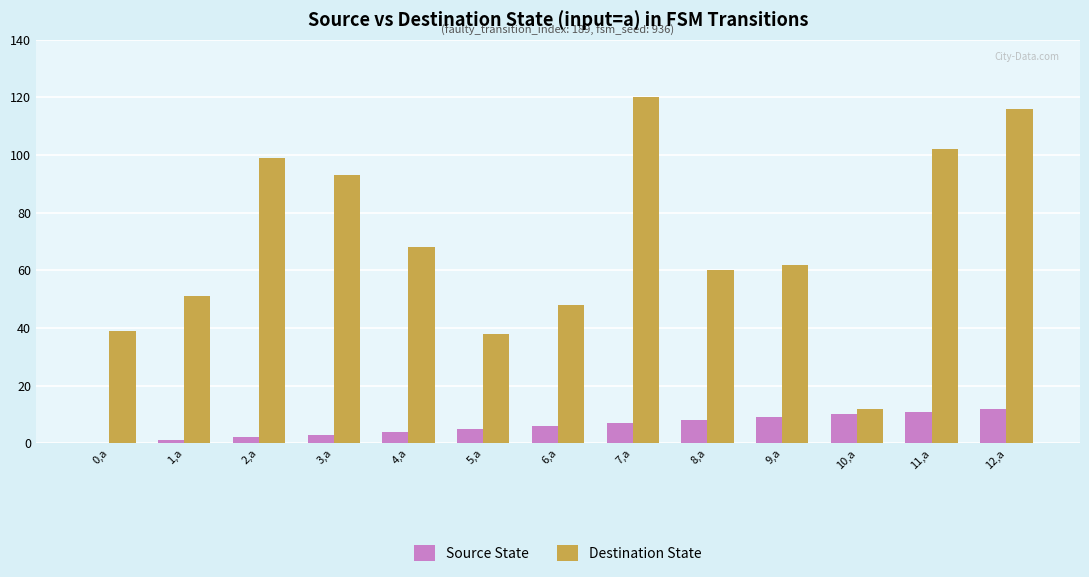

The value of Source State at 11,a is 19. True or false?

False